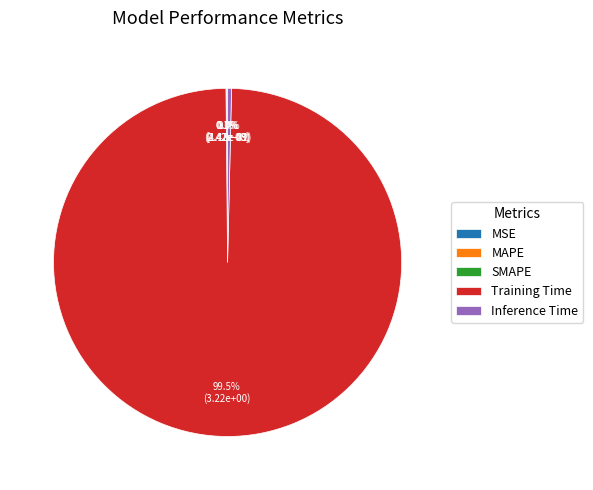

The Inference Time slice represents 0% of the pie. True or false?

True